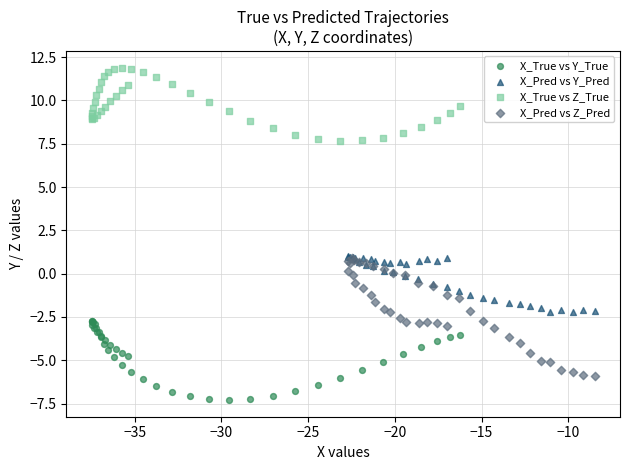

What are all the series names shown in the legend?

X_True vs Y_True, X_Pred vs Y_Pred, X_True vs Z_True, X_Pred vs Z_Pred